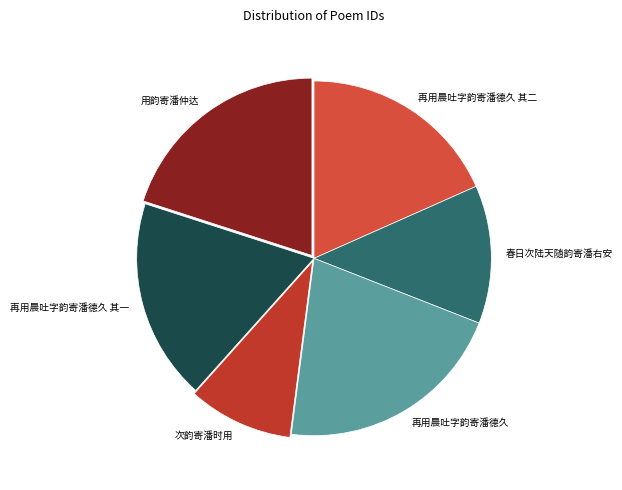

Combined, do 用韵寄潘仲达 and 再用晨吐字韵寄潘德久 其二 account for over 50%?

No